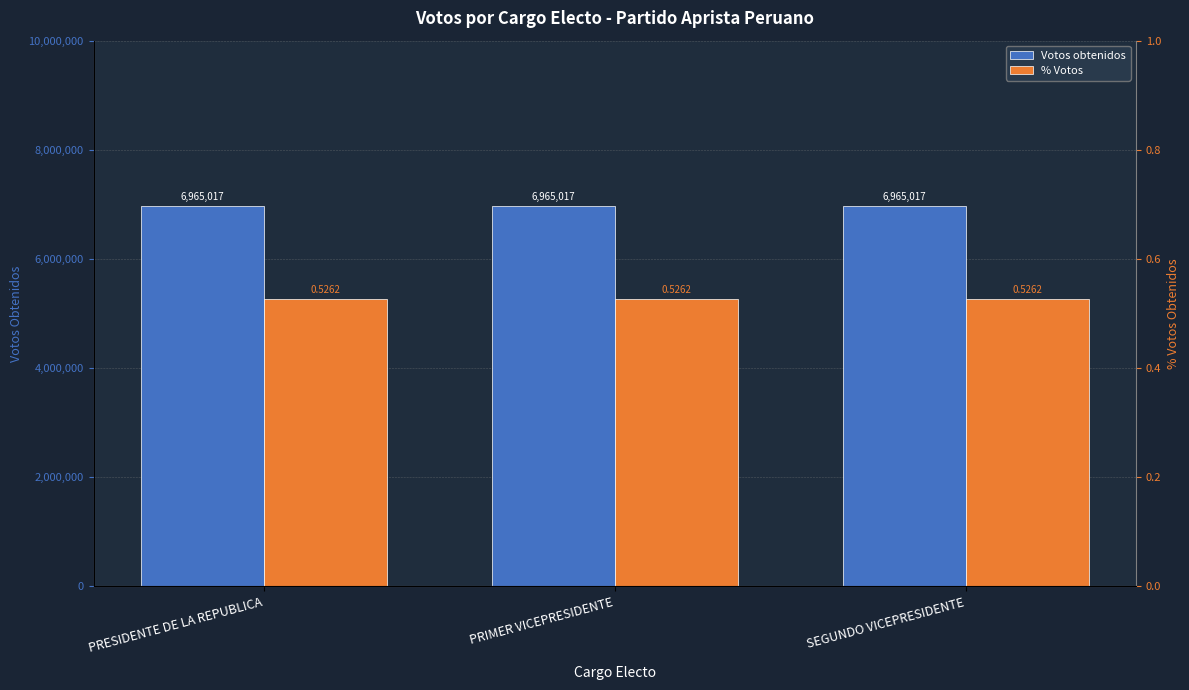

What value does the Votos obtenidos series have at PRESIDENTE DE LA REPUBLICA?

6965017.0